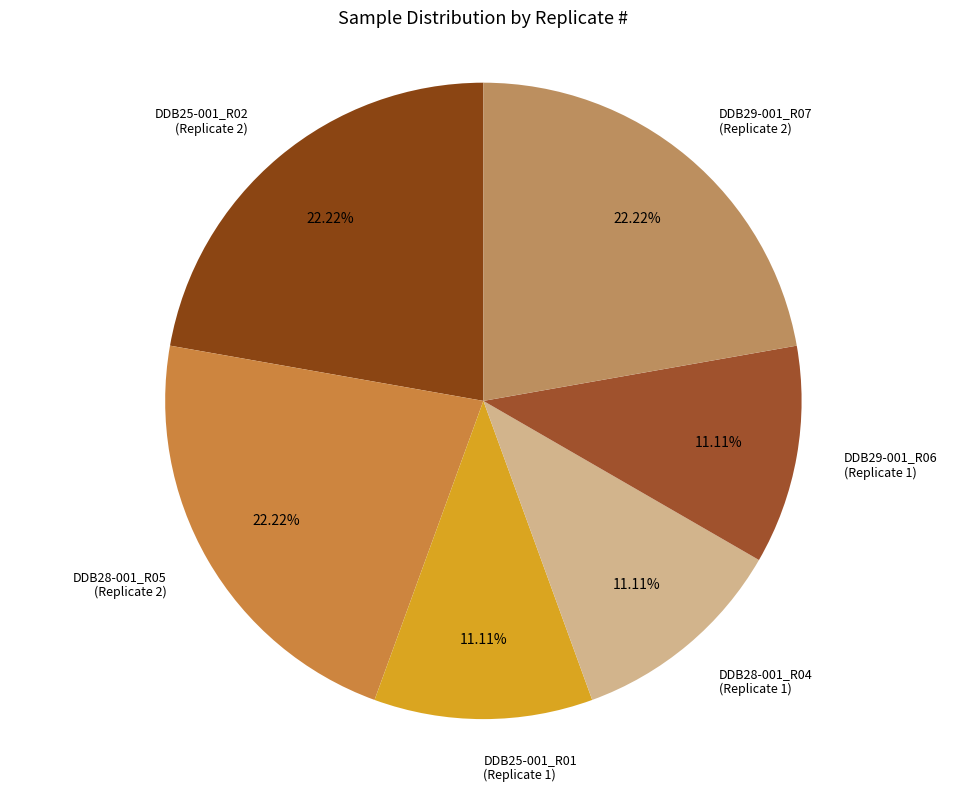

Does any single category account for the majority?

No